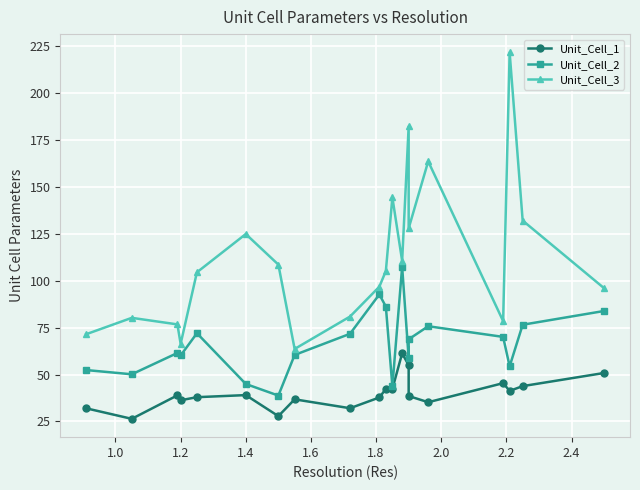

Where does the Unit_Cell_1 series first go above 38?

1.2